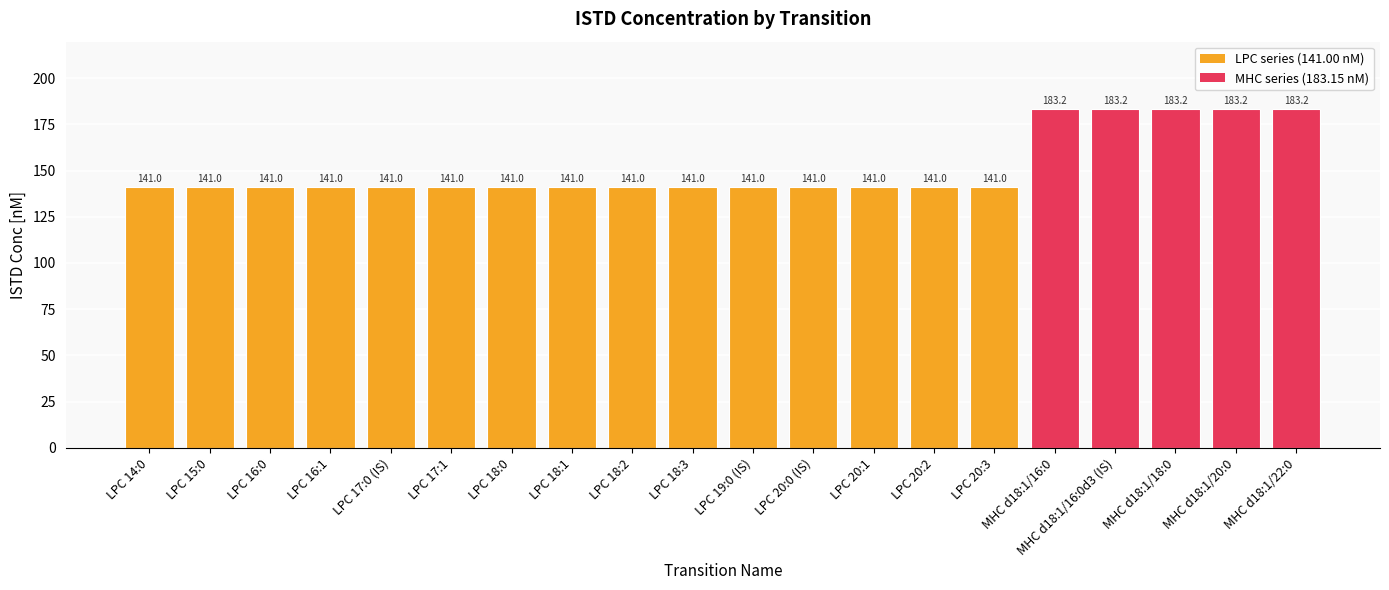

What is the greatest value displayed?

183.2